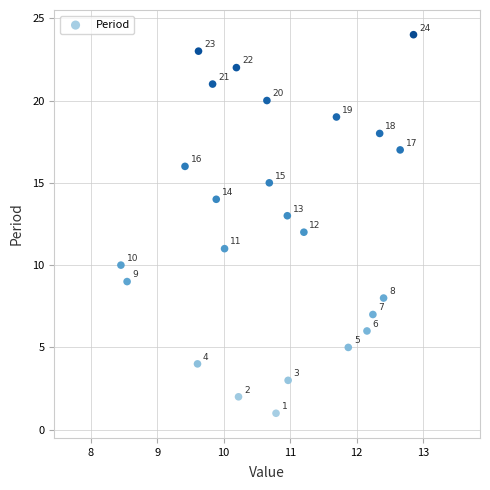

What is the range of Y values (max minus min)?

23